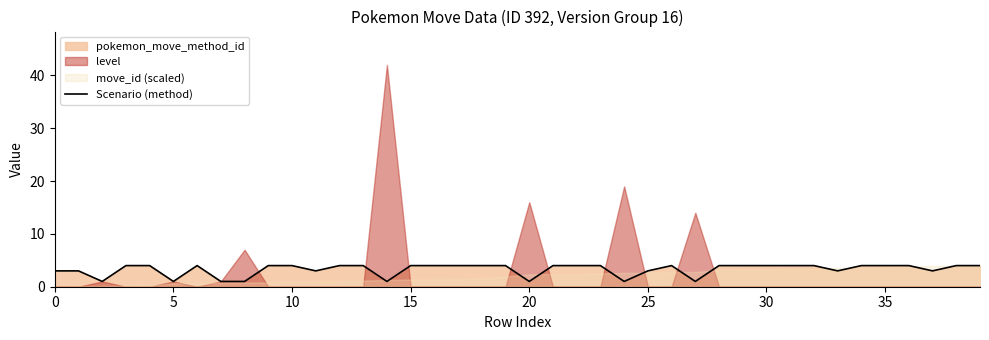

What is the minimum value shown in the chart?

1